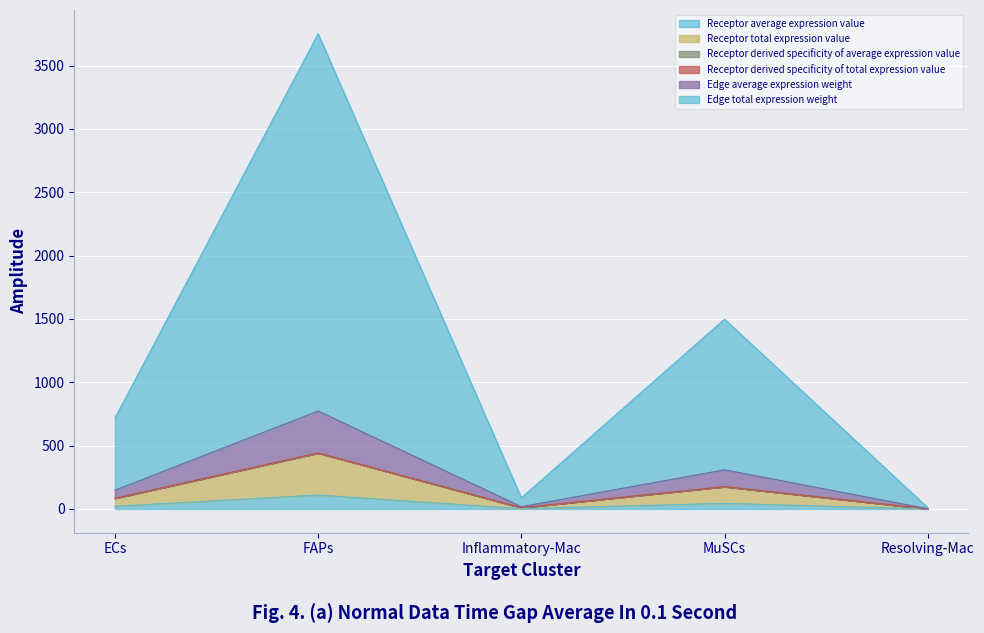

Between ECs and Inflammatory-Mac, which is larger?

ECs